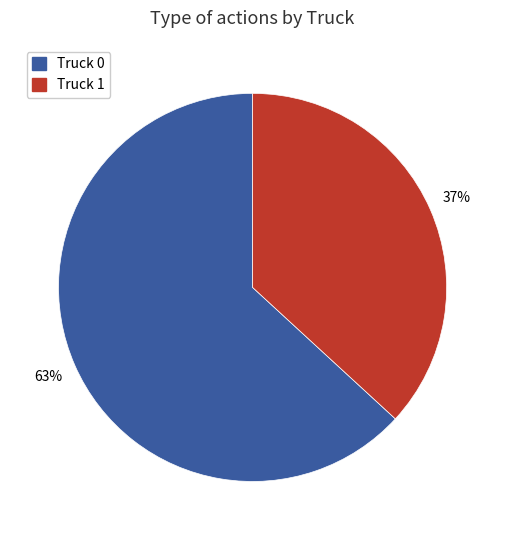

Is Truck 1 the majority of the pie?

No